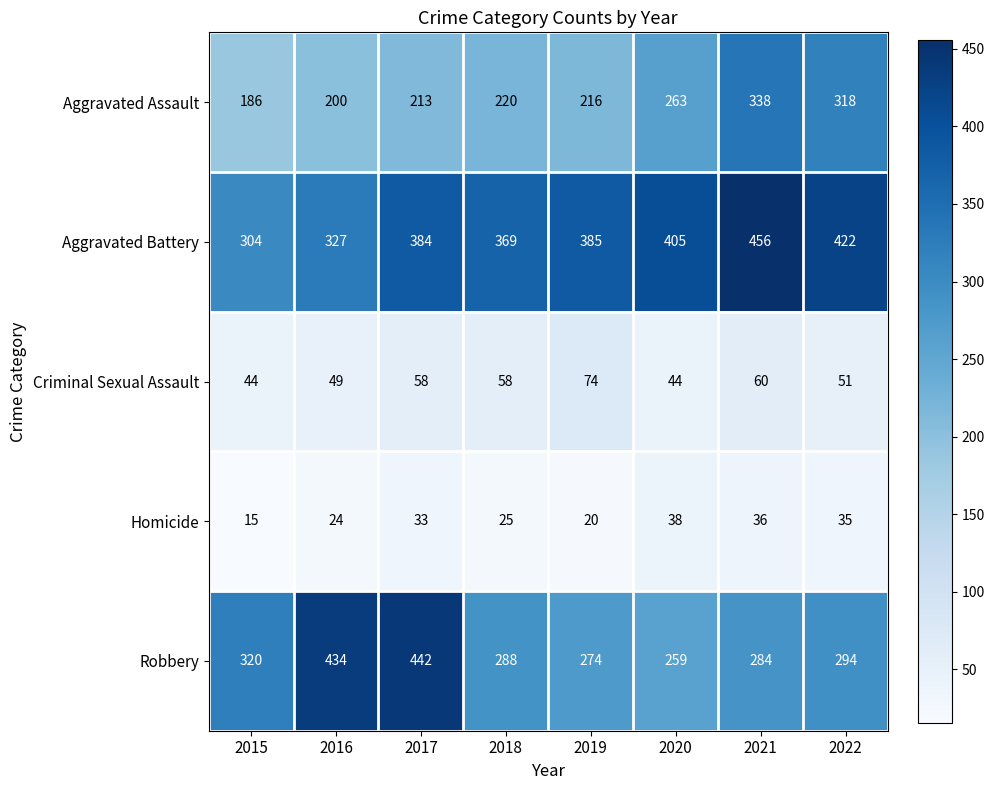

What value does the Aggravated Battery series have at 2018, to the nearest 50?

350